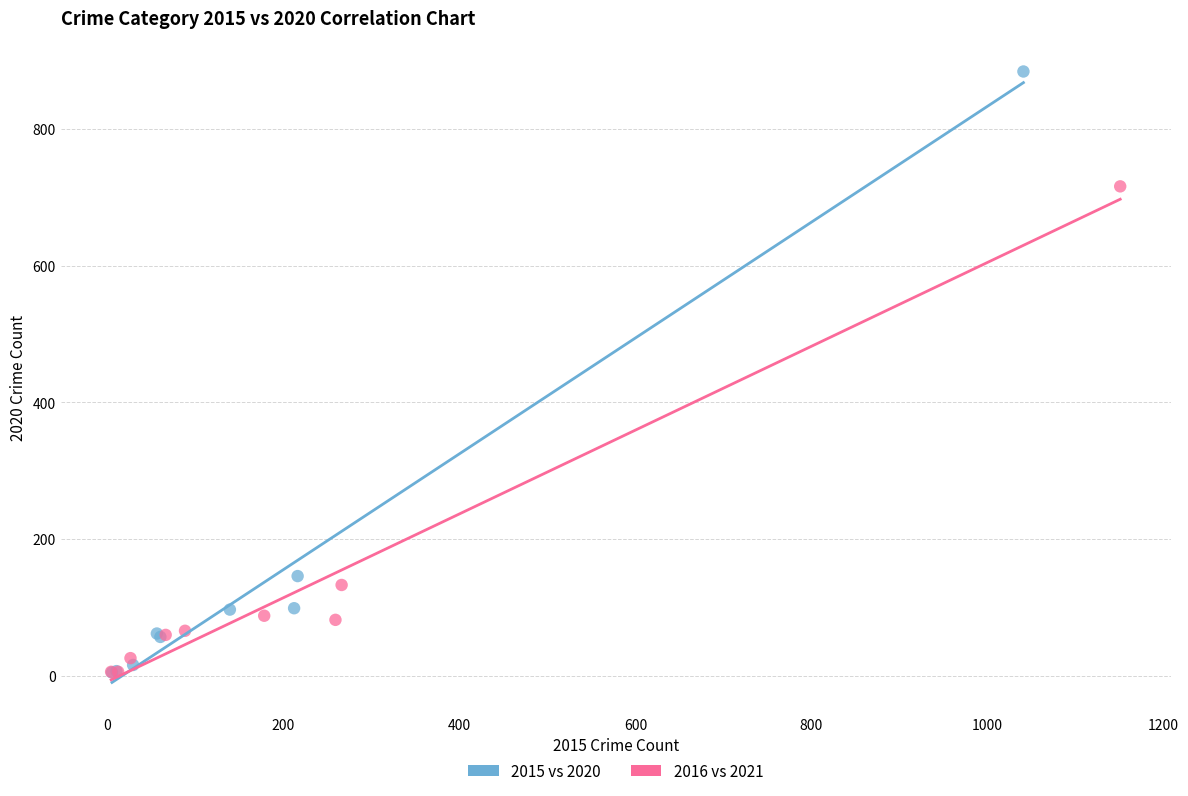

What are all the series names shown in the legend?

2015 vs 2020, 2016 vs 2021